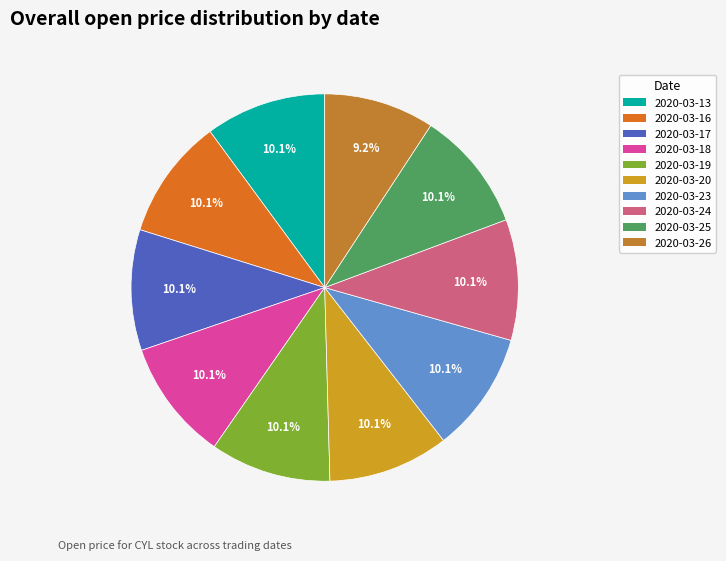

To the nearest percent, what percentage of the pie is 2020-03-13?

10%